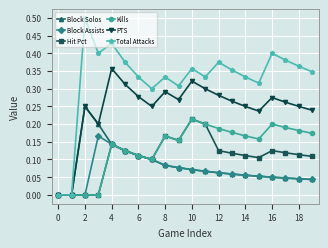

True or false: Hit Pct has more than 0 points higher than both neighbors.

True